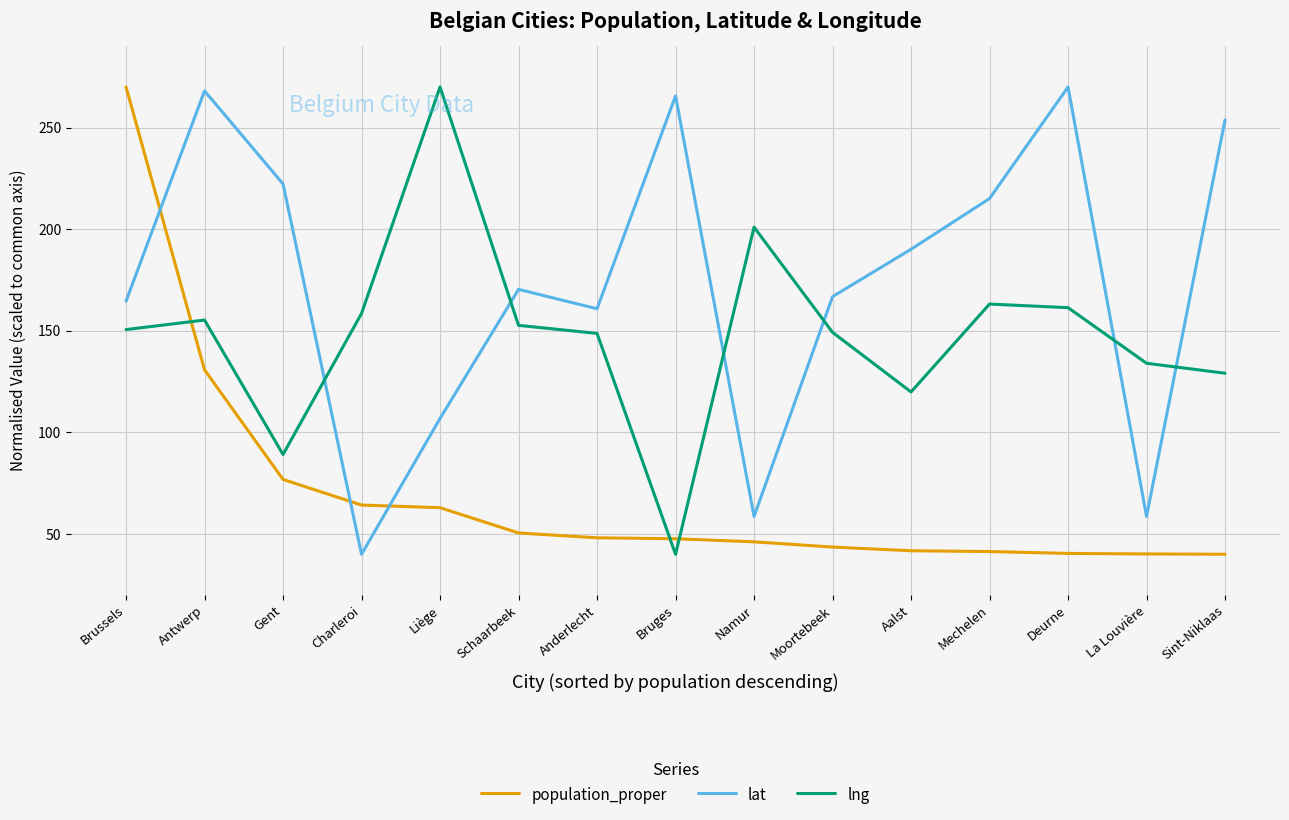

Is it true that population_proper equals 270.0 at Brussels?

True